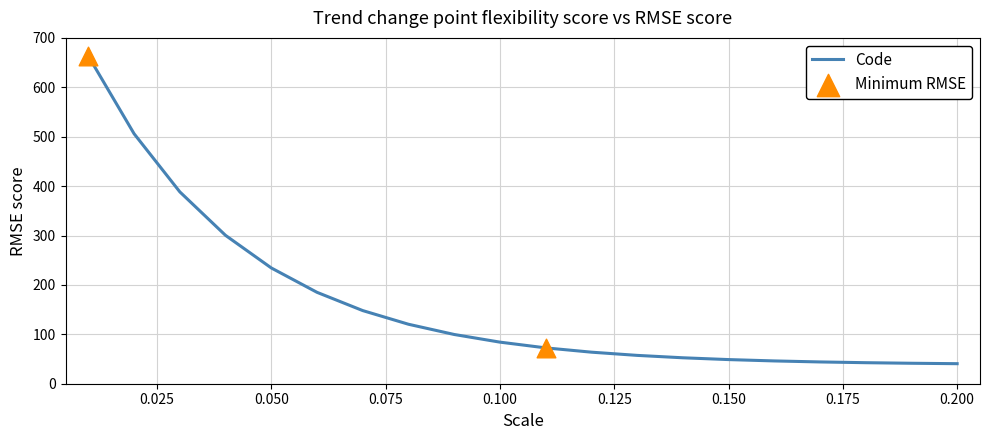

What is the difference between the maximum and minimum values?

622.4